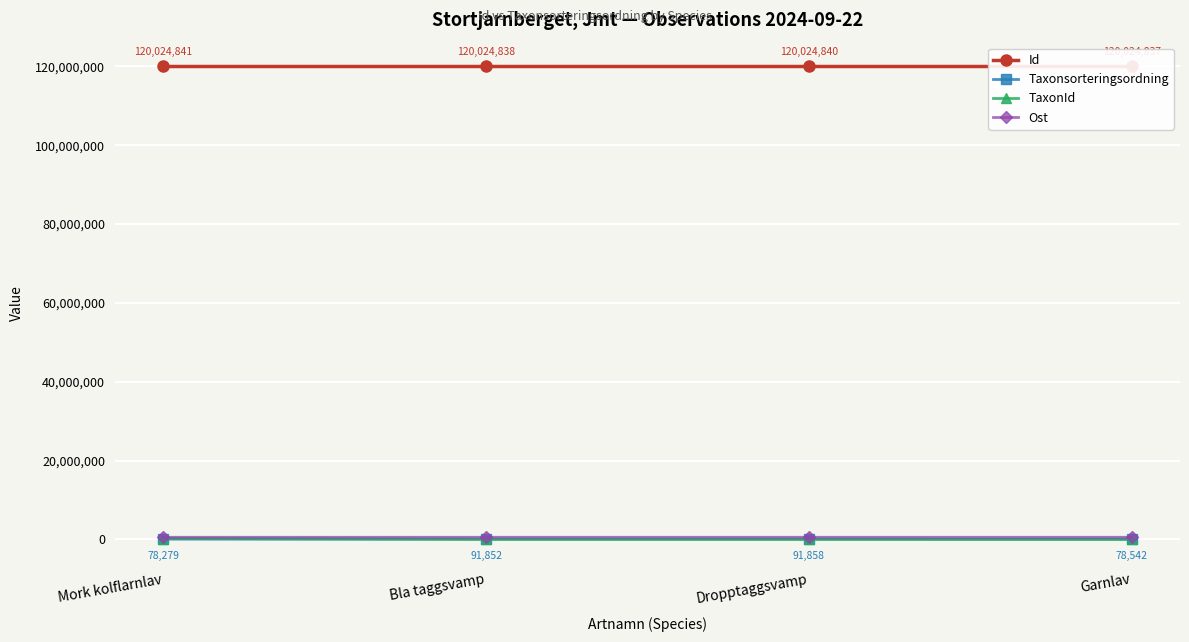

How many categories are shown in the chart?

4